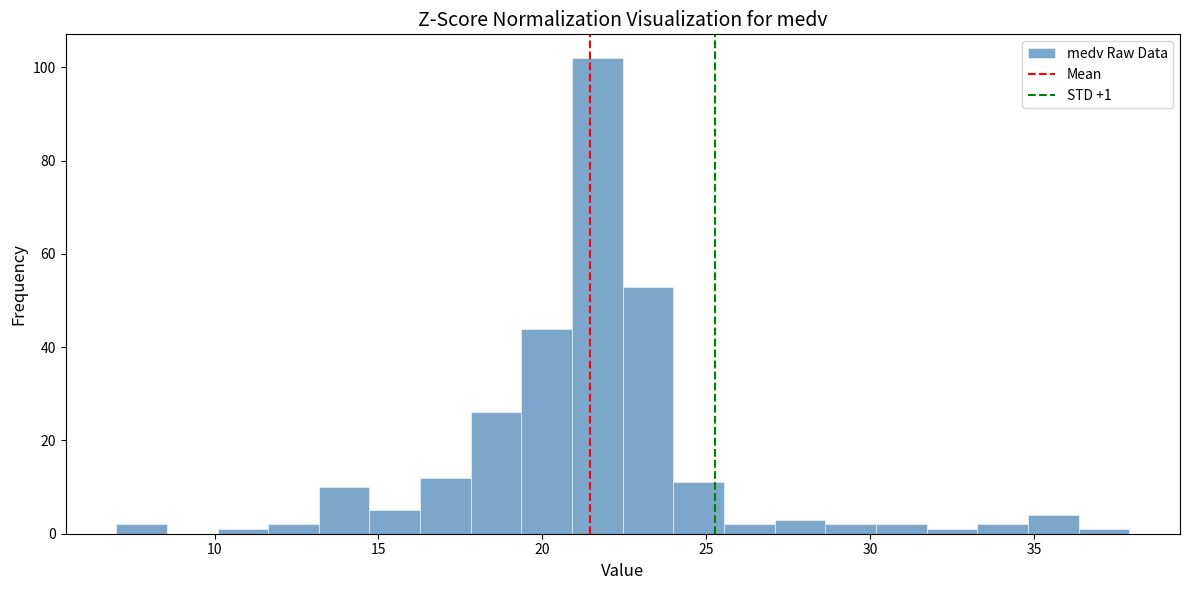

Read against the x-axis, roughly where is the centre of the tallest bar?

21.5